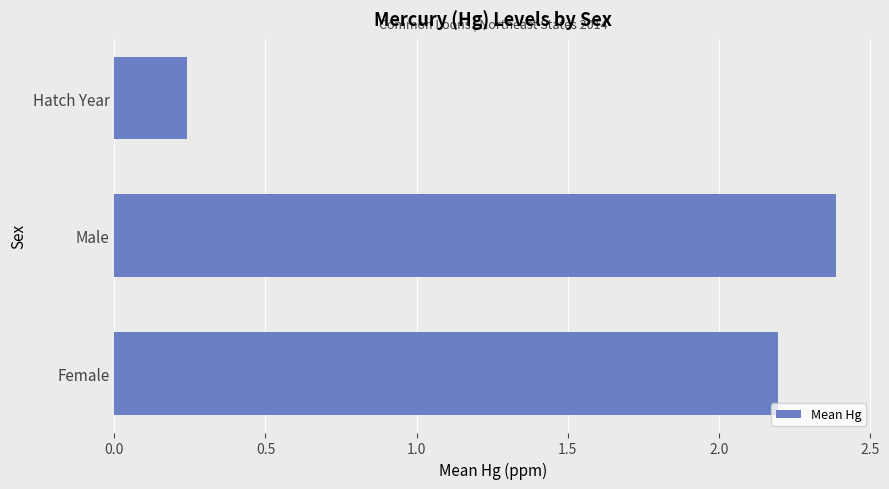

At which label is the value closest to 1?

Hatch Year